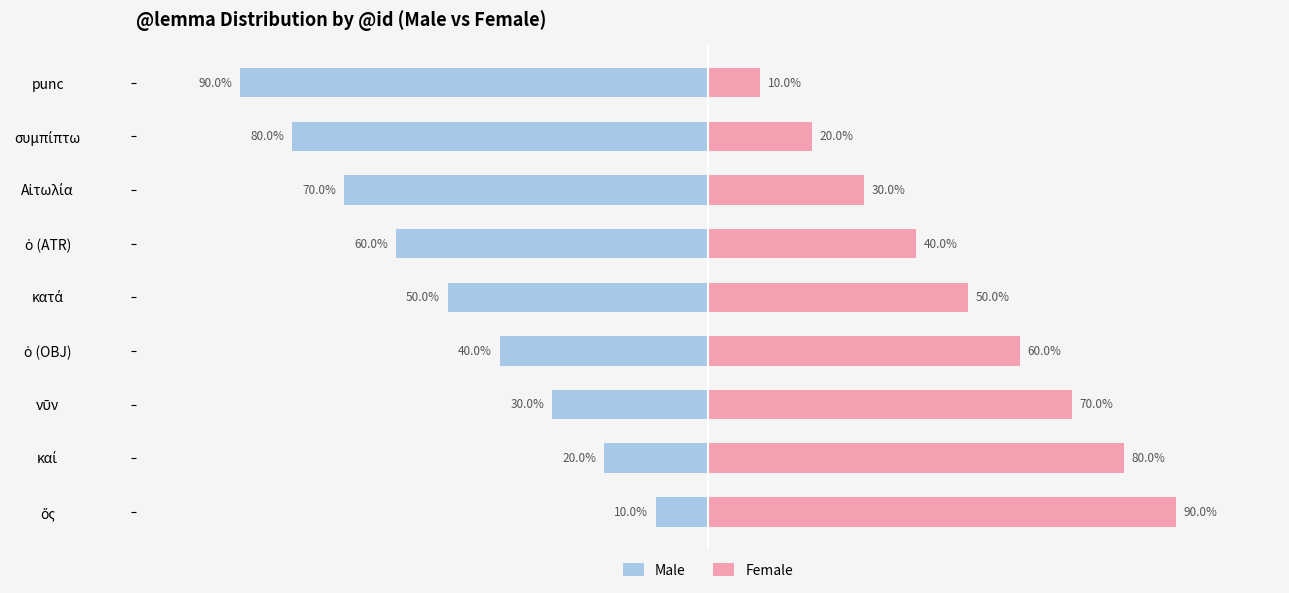

What is the minimum value shown in the chart?

-90